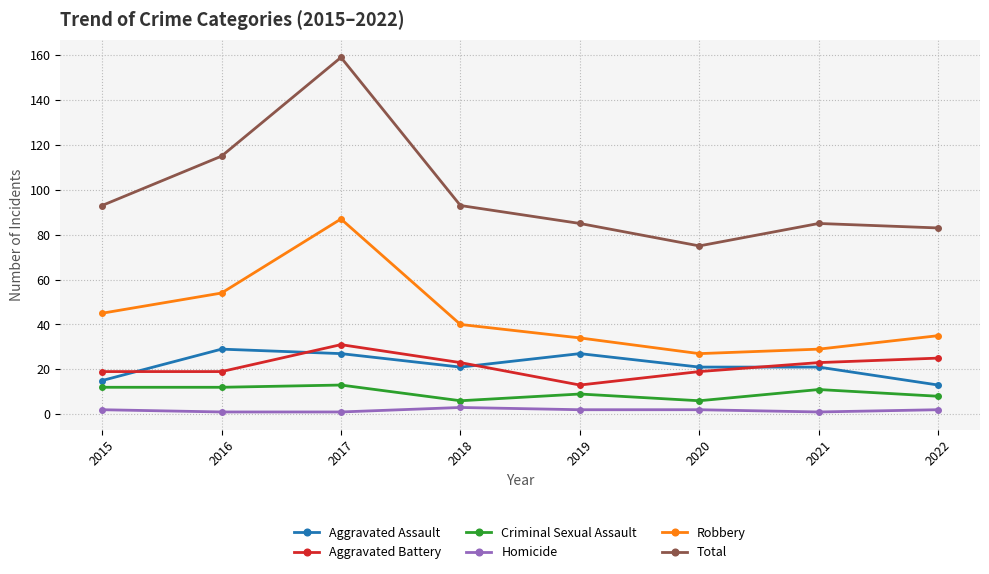

True or false: Aggravated Battery has more than 1 points higher than both neighbors.

False